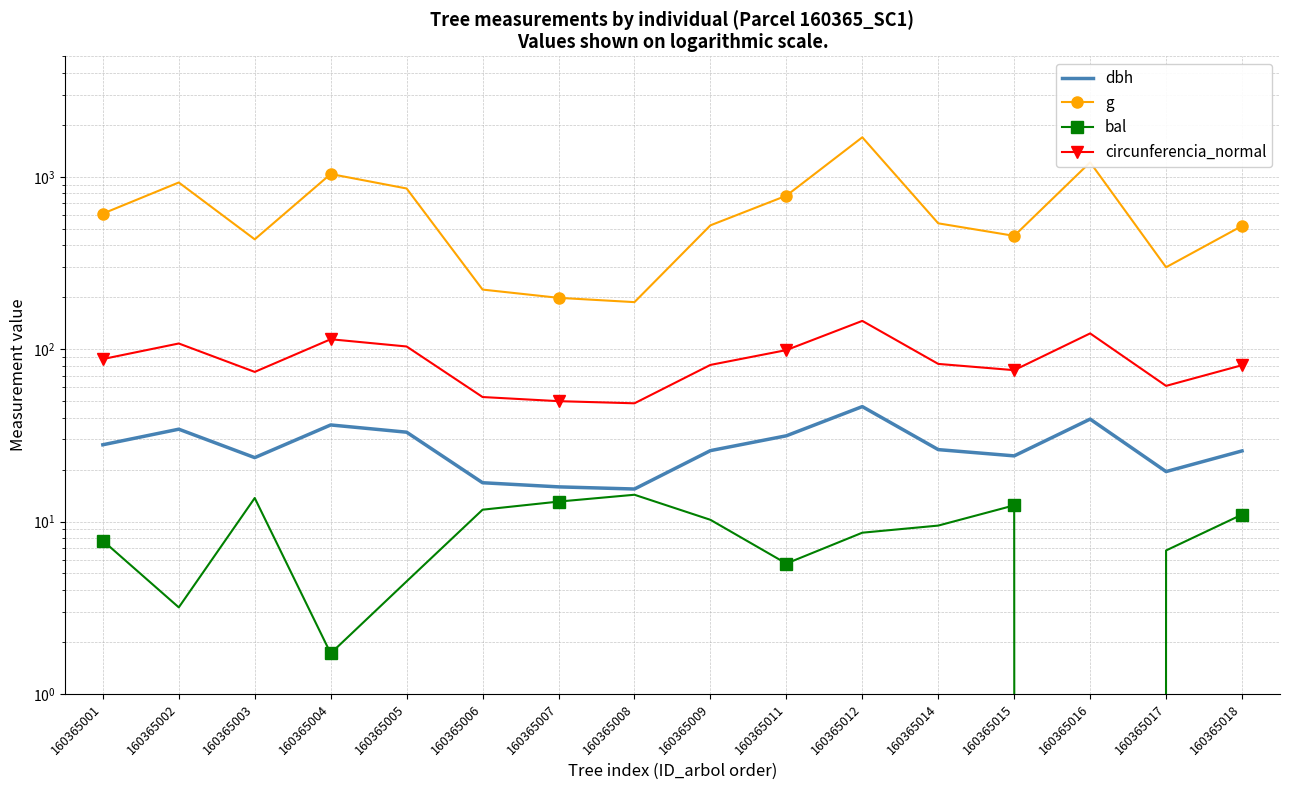

True or false: dbh and bal intersect in this chart.

False